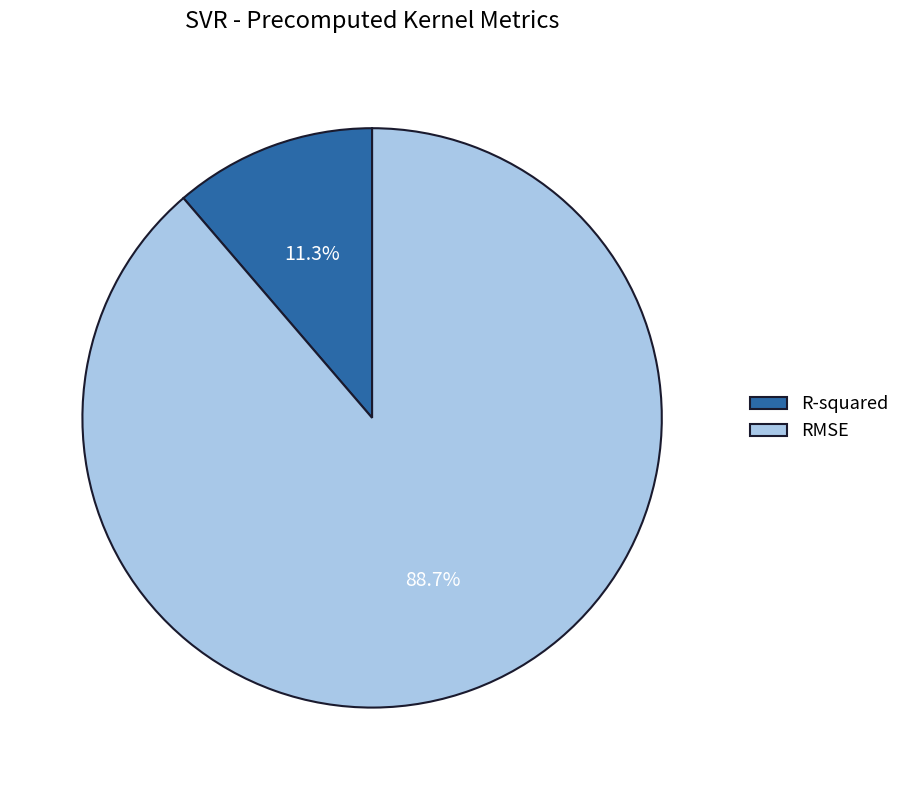

Is it true that RMSE is 97% of the pie?

False